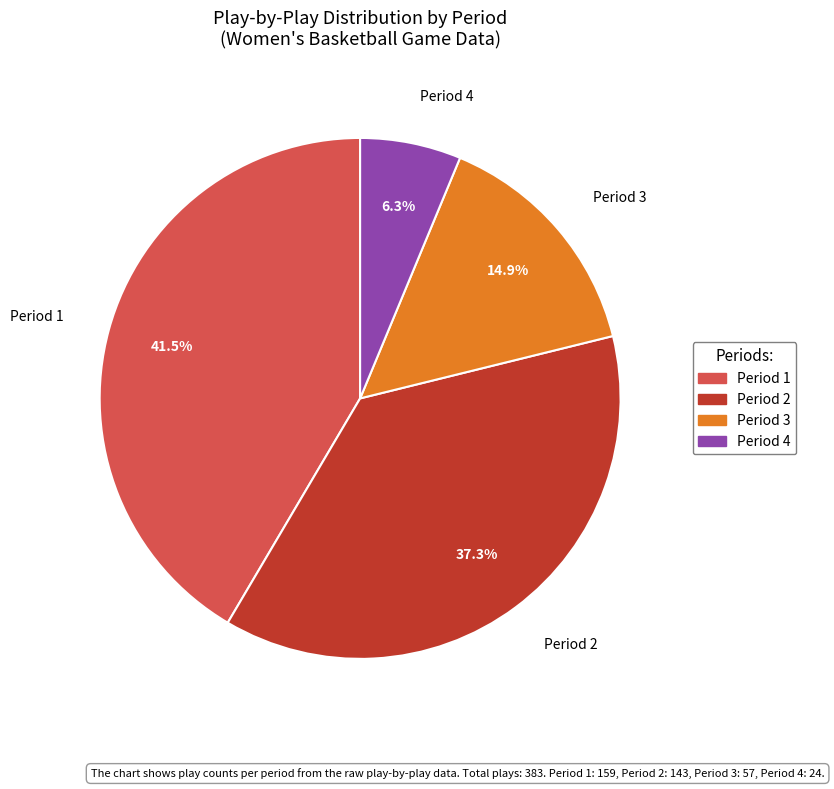

How many slices are in this pie chart?

4